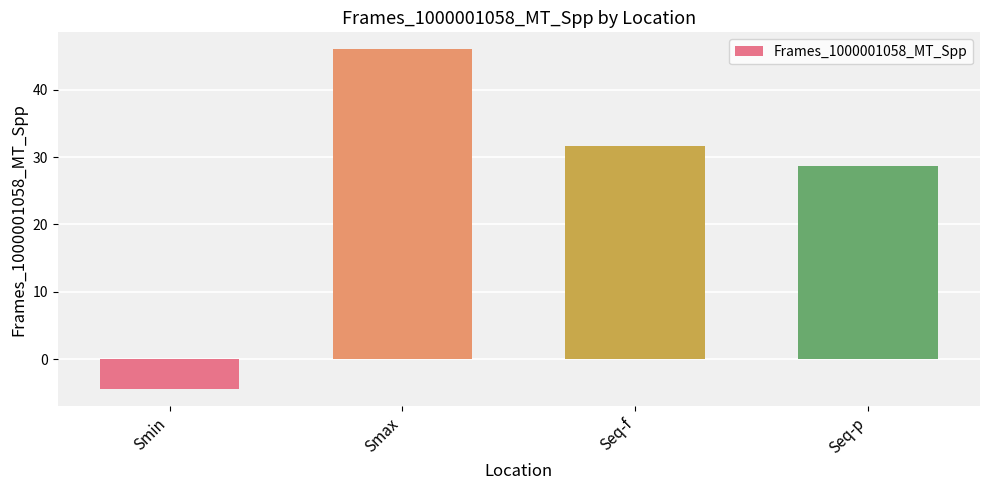

Count the number of categories in the chart.

4